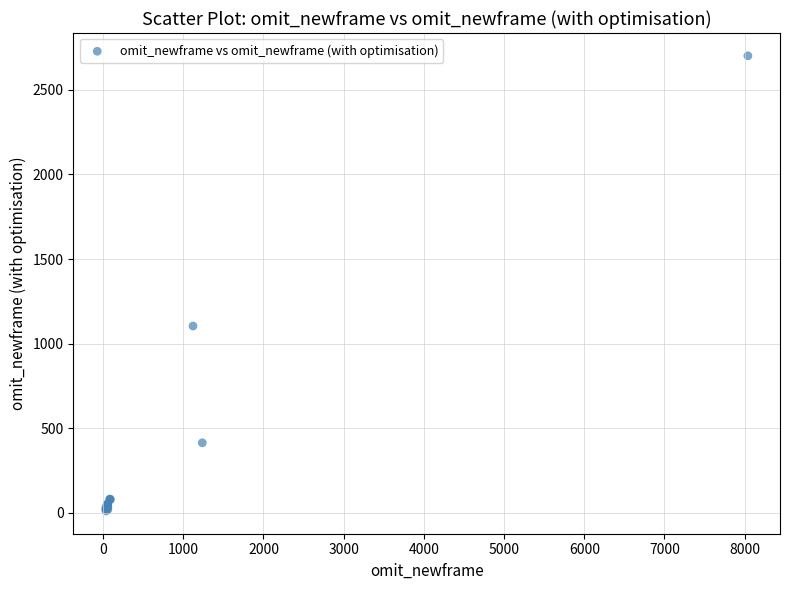

What Y value in the scatter plot is closest to 1356?

1104.4